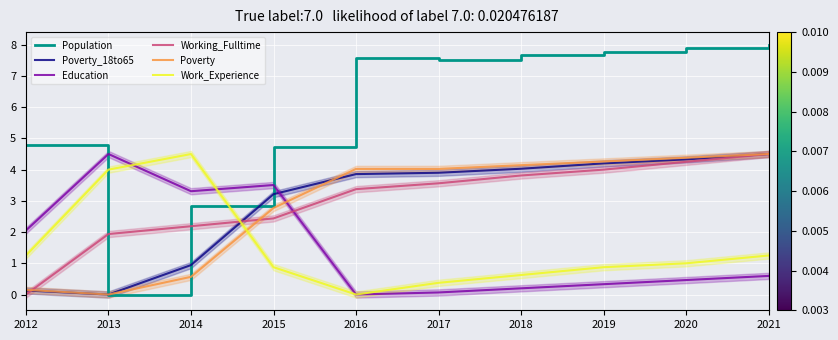

What is the sum of the Working_Fulltime values at 2018 and 2021?

8.3